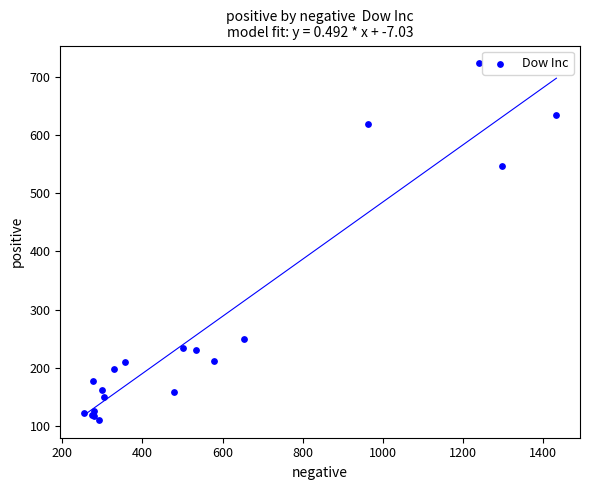

What Y value in the scatter plot is closest to 417?

547